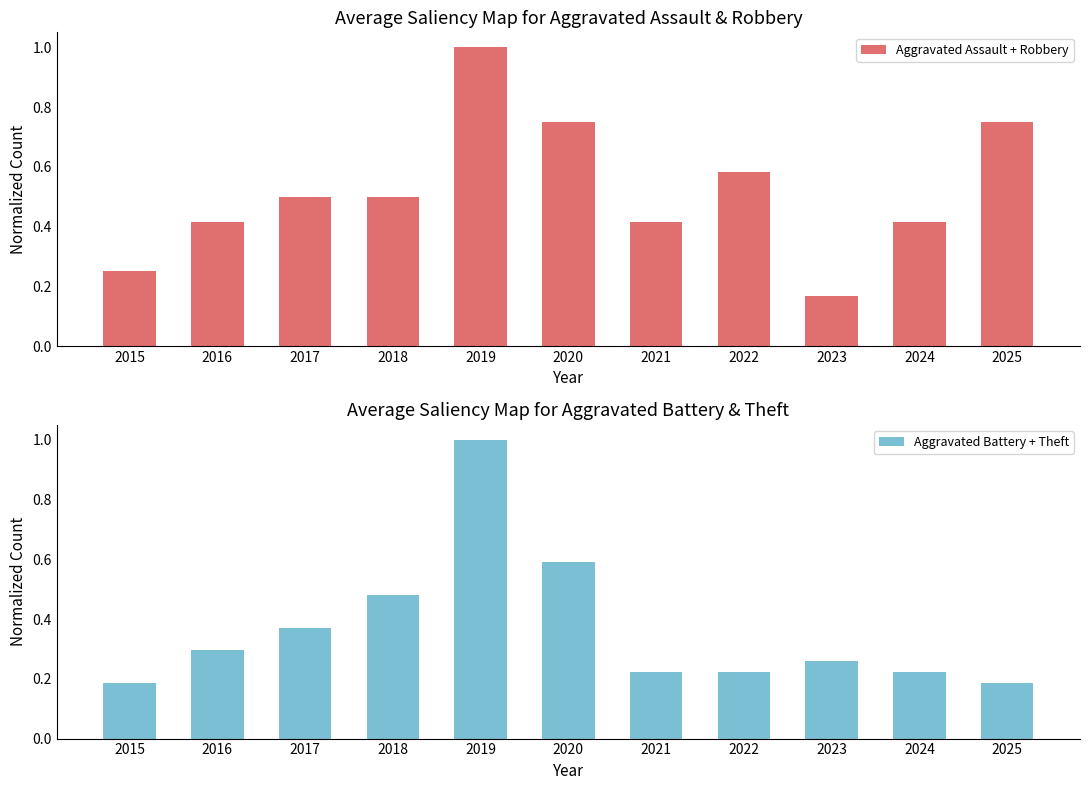

Which category has the lowest value in the Aggravated Battery + Theft series?

2015